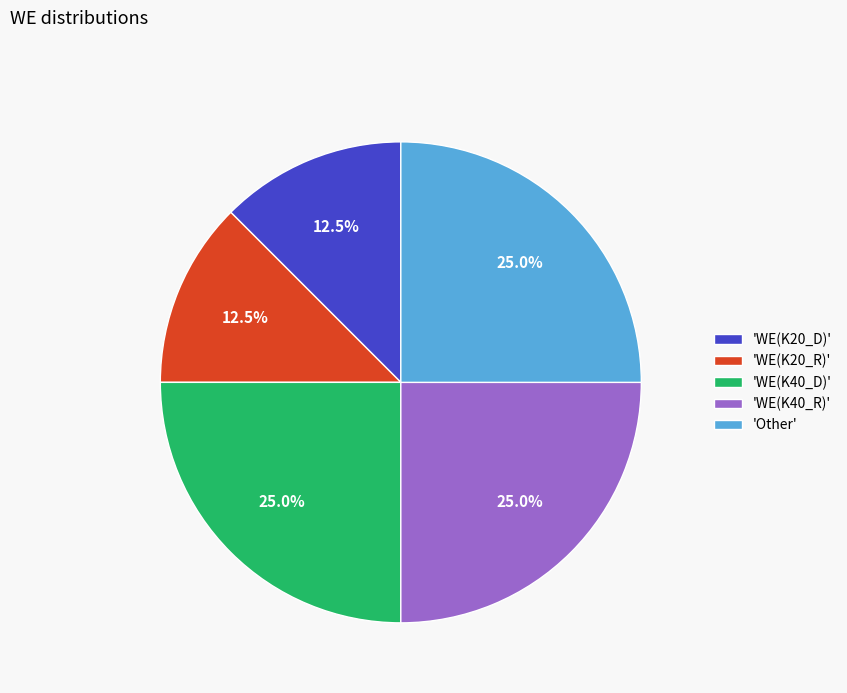

Does any single category account for the majority?

No